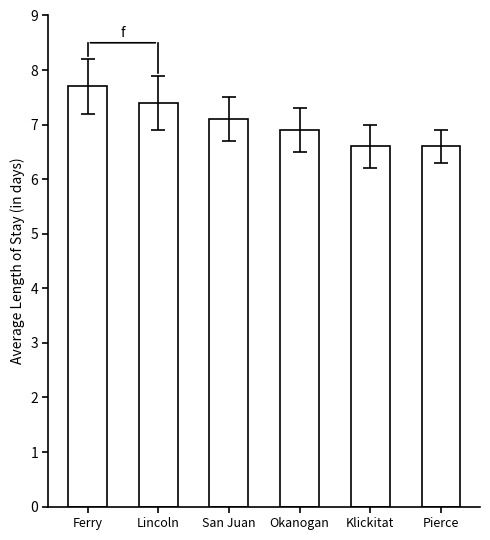

What is the label of the 1st bar from the left?

Ferry